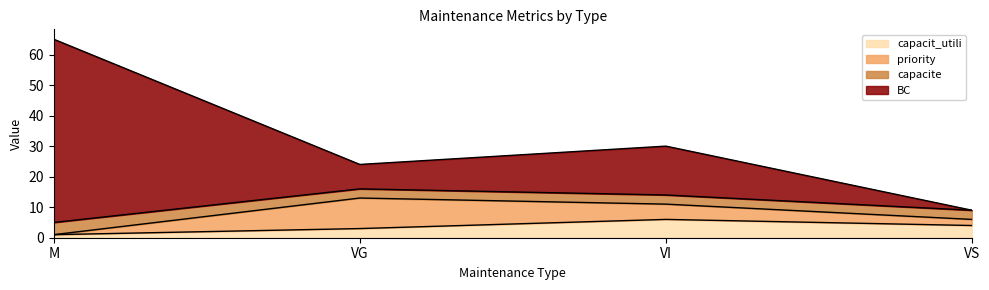

At which category is the sum across all series the highest?

M